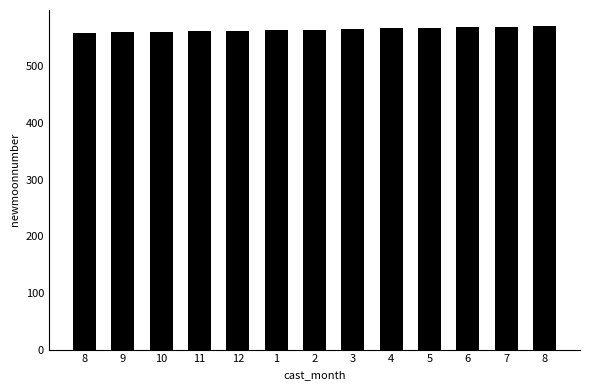

Reading right to left, list all the values displayed in this chart.

8=571	7=570	6=569	5=568	4=567	3=566	2=565	1=564	12=563	11=562	10=561	9=560	8=559